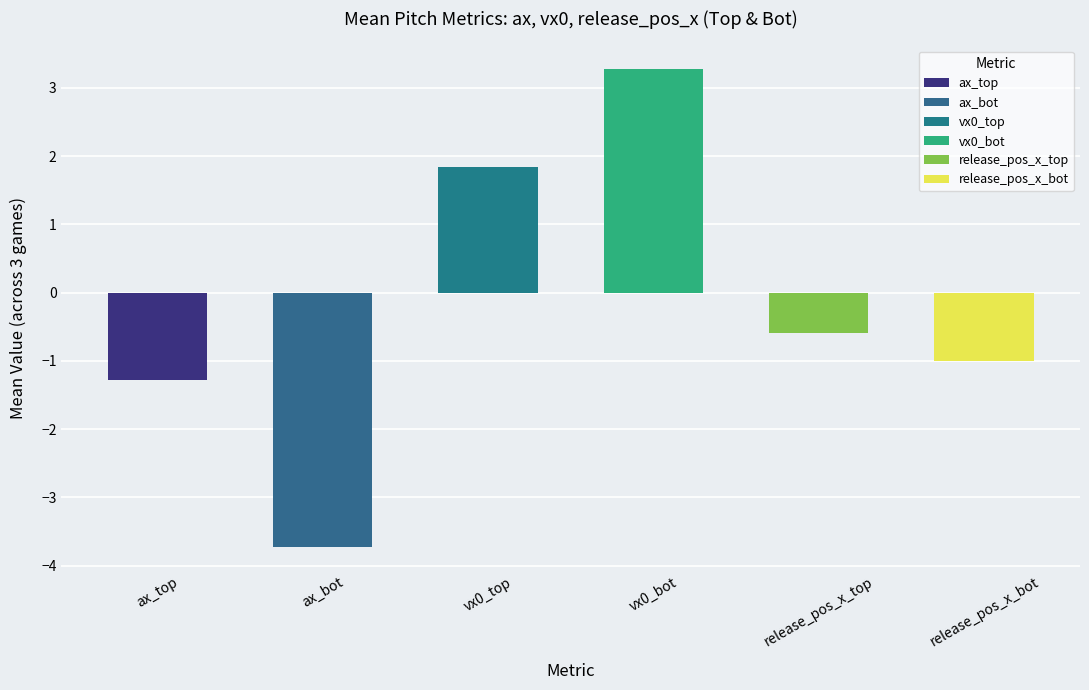

What is the difference between the maximum and second lowest values?

4.5